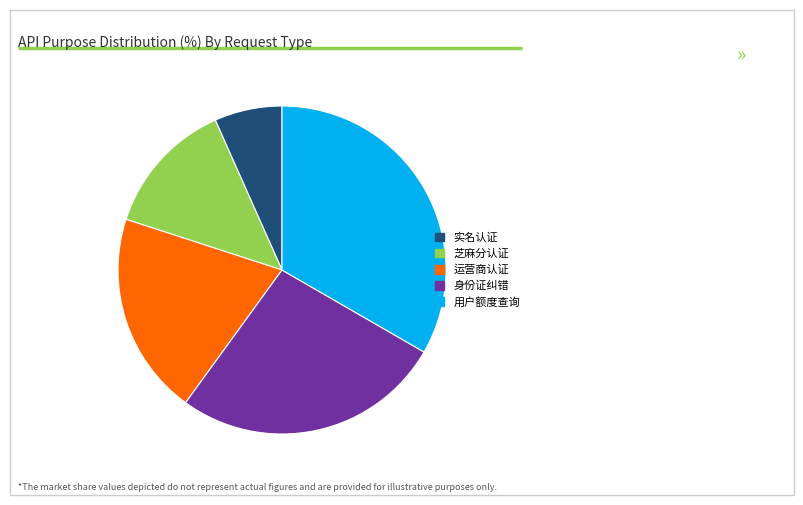

What is the ratio of the value at 用户额度查询 to the value at 芝麻分认证?

2.5